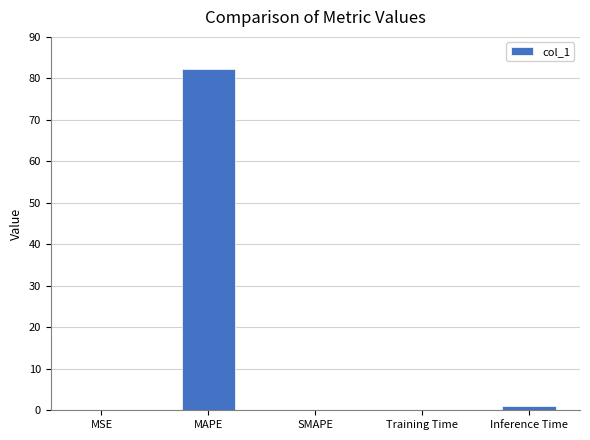

What is the average value?

16.7